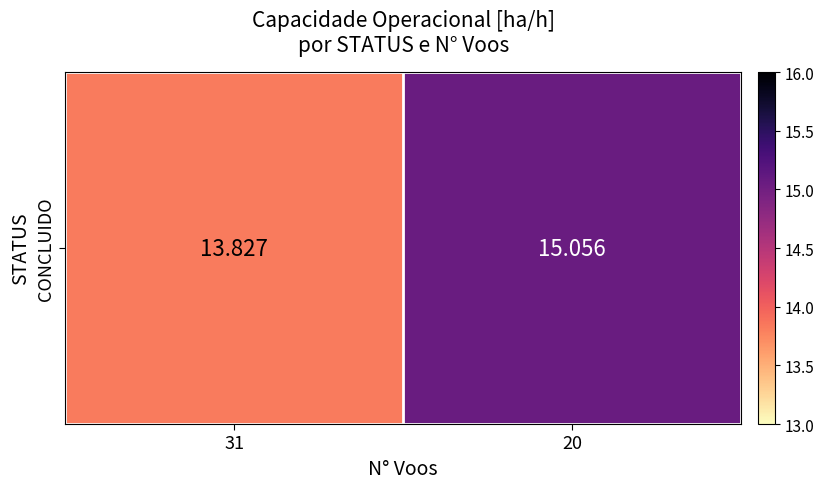

What is the greatest value displayed?

15.1